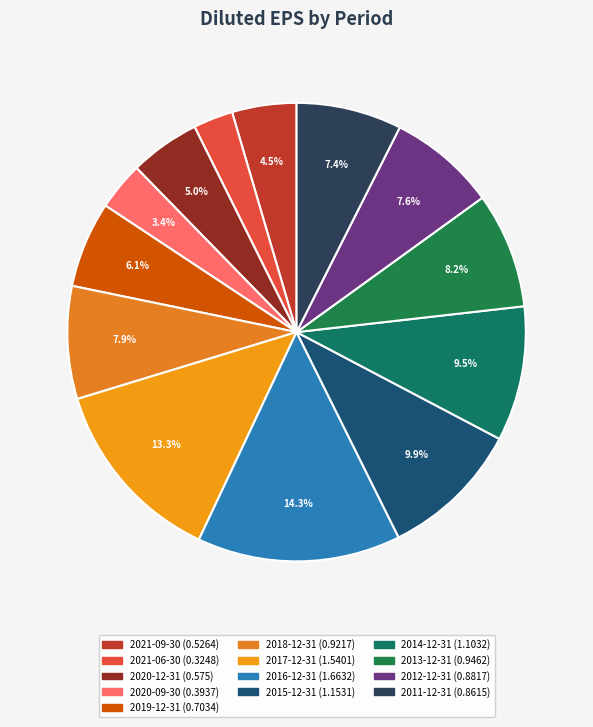

Between 2014-12-31 and 2015-12-31, which is larger?

2015-12-31